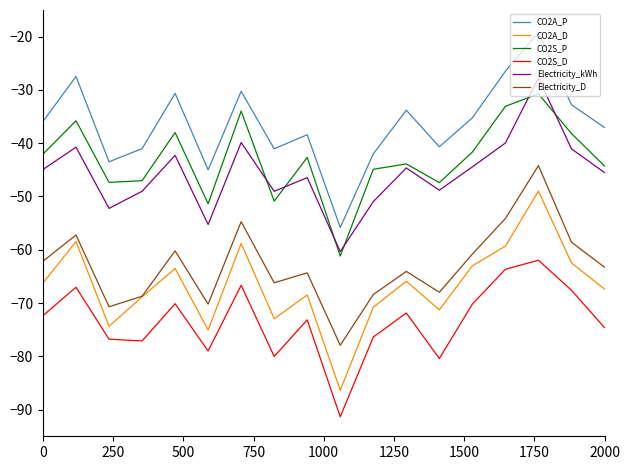

What are all the series names shown in the legend?

CO2A_P, CO2A_D, CO2S_P, CO2S_D, Electricity_kWh, Electricity_D